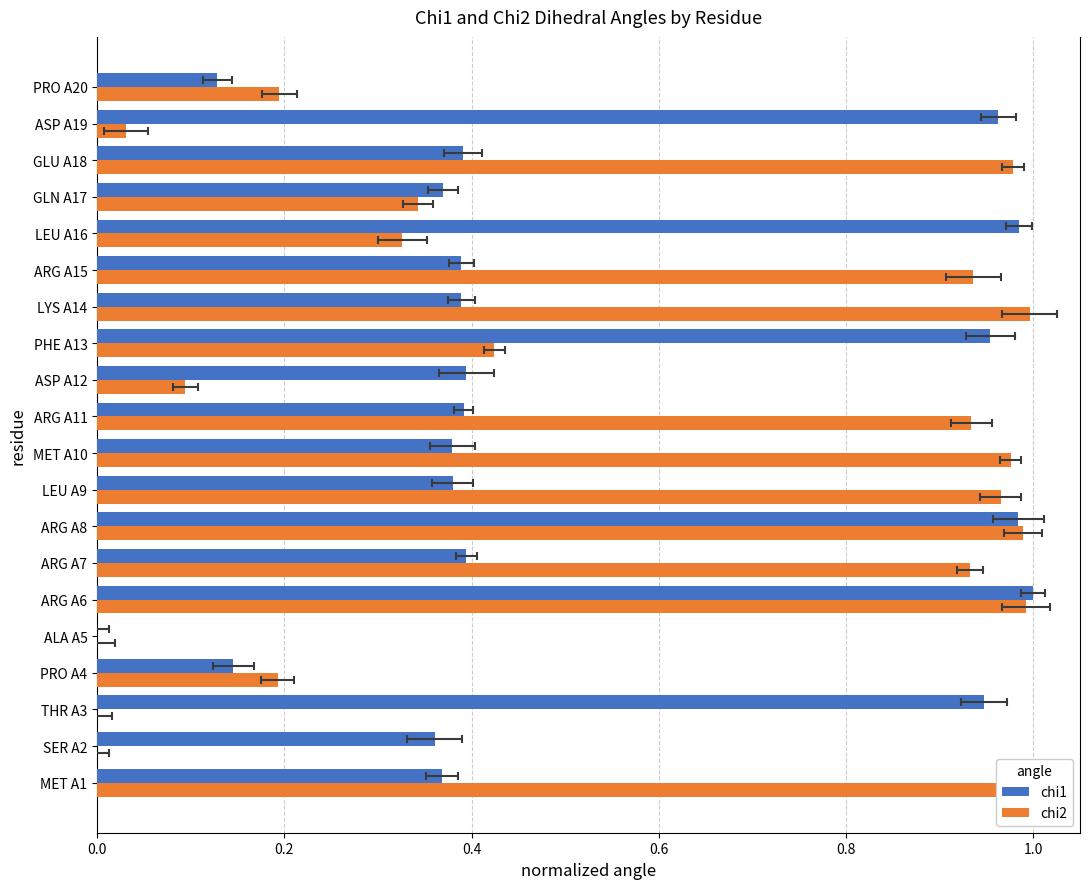

Count the number of data series in this chart.

2